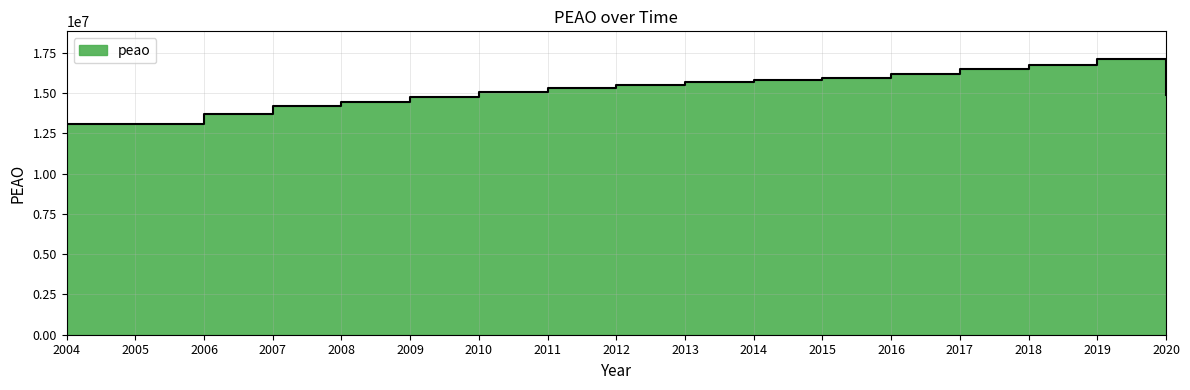

List the labels in order of value, largest first.

2019, 2018, 2017, 2016, 2015, 2014, 2013, 2012, 2011, 2010, 2020, 2009, 2008, 2007, 2006, 2005, 2004